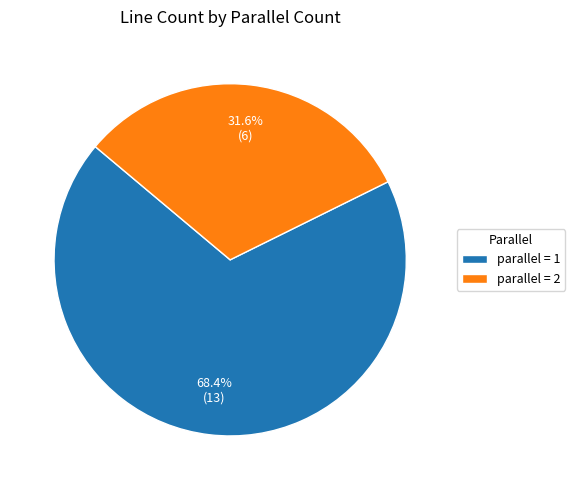

Which category has the smallest portion of the pie?

parallel = 2